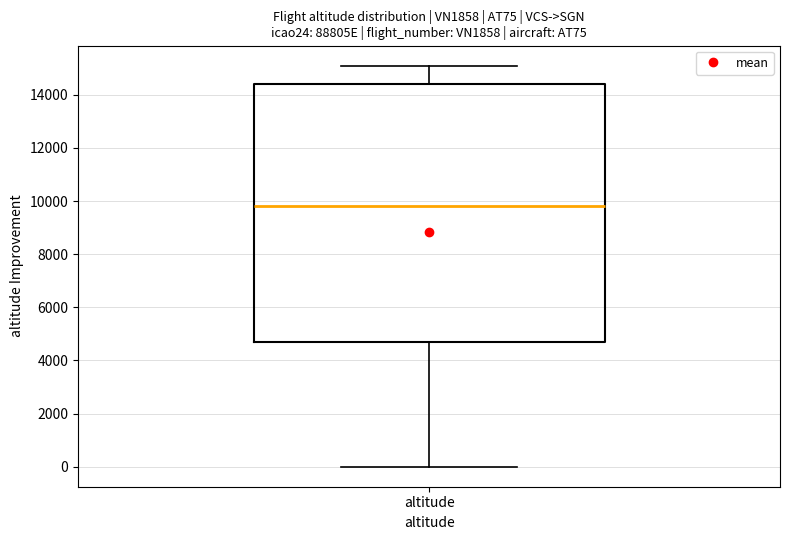

Where is the lower edge of the box for altitude on the y-axis? The values are not printed on the chart, so give them approximately, as read against the axis.

4600